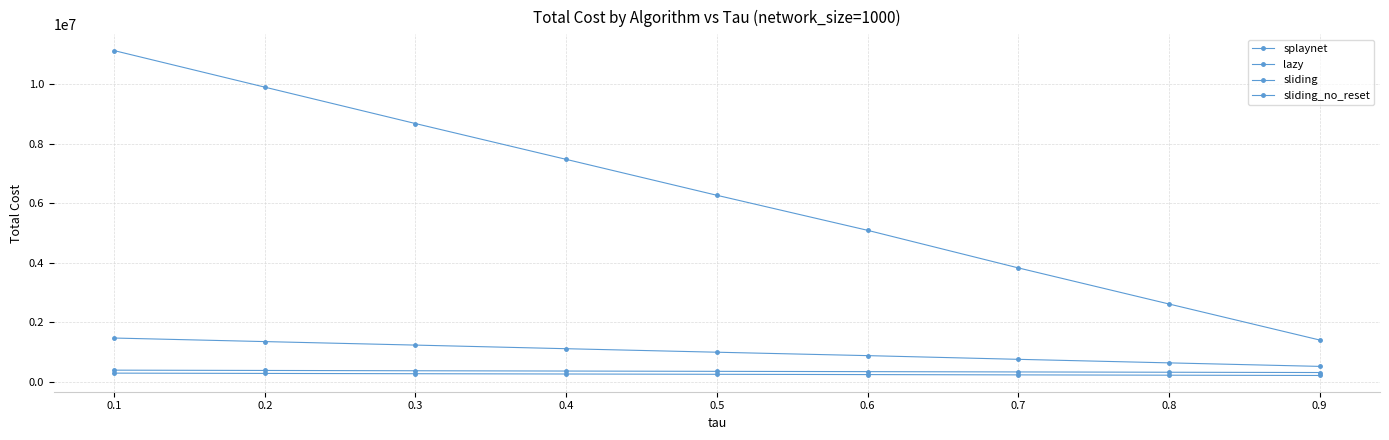

Reading left to right, extract all data points from this chart.

splaynet: 11127412	9898988	8675591	7472484	6265664	5088892	3826059	2613446	1403090
lazy: 1470252	1350579	1232929	1111518	993634	878901	754679	635556	517632
sliding: 291182	281359	271420	261709	251779	242229	231932	221734	212126
sliding_no_reset: 390980	380953	370897	360952	350974	341367	330996	320892	311363